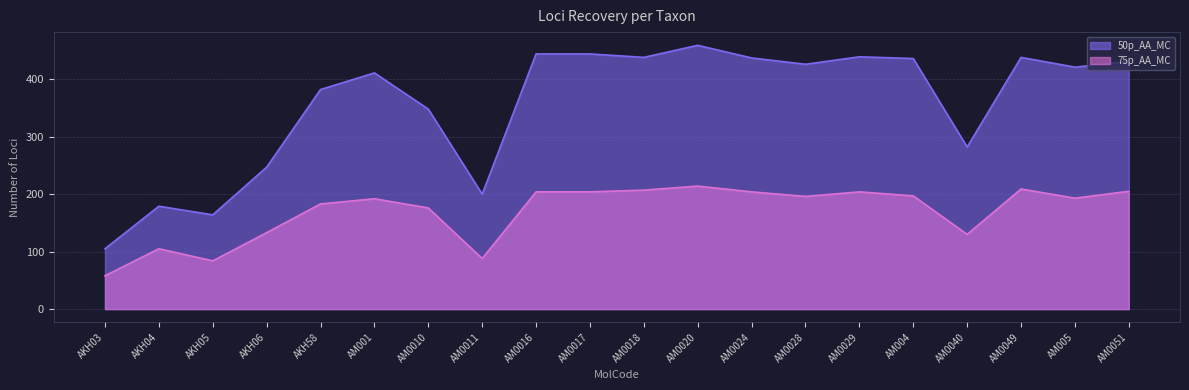

Where is 50p_AA_MC nearest to the value 282?

AM0040